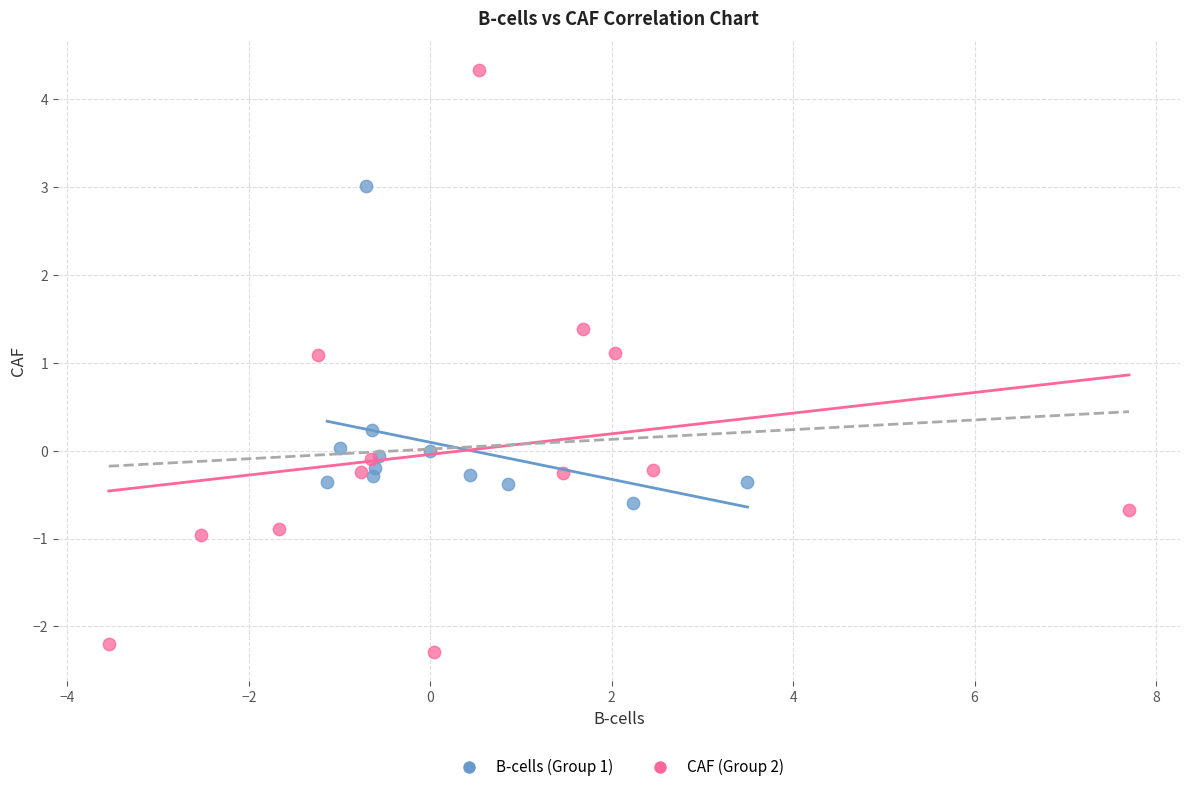

Which series contains the lowest Y value?

CAF (Group 2)